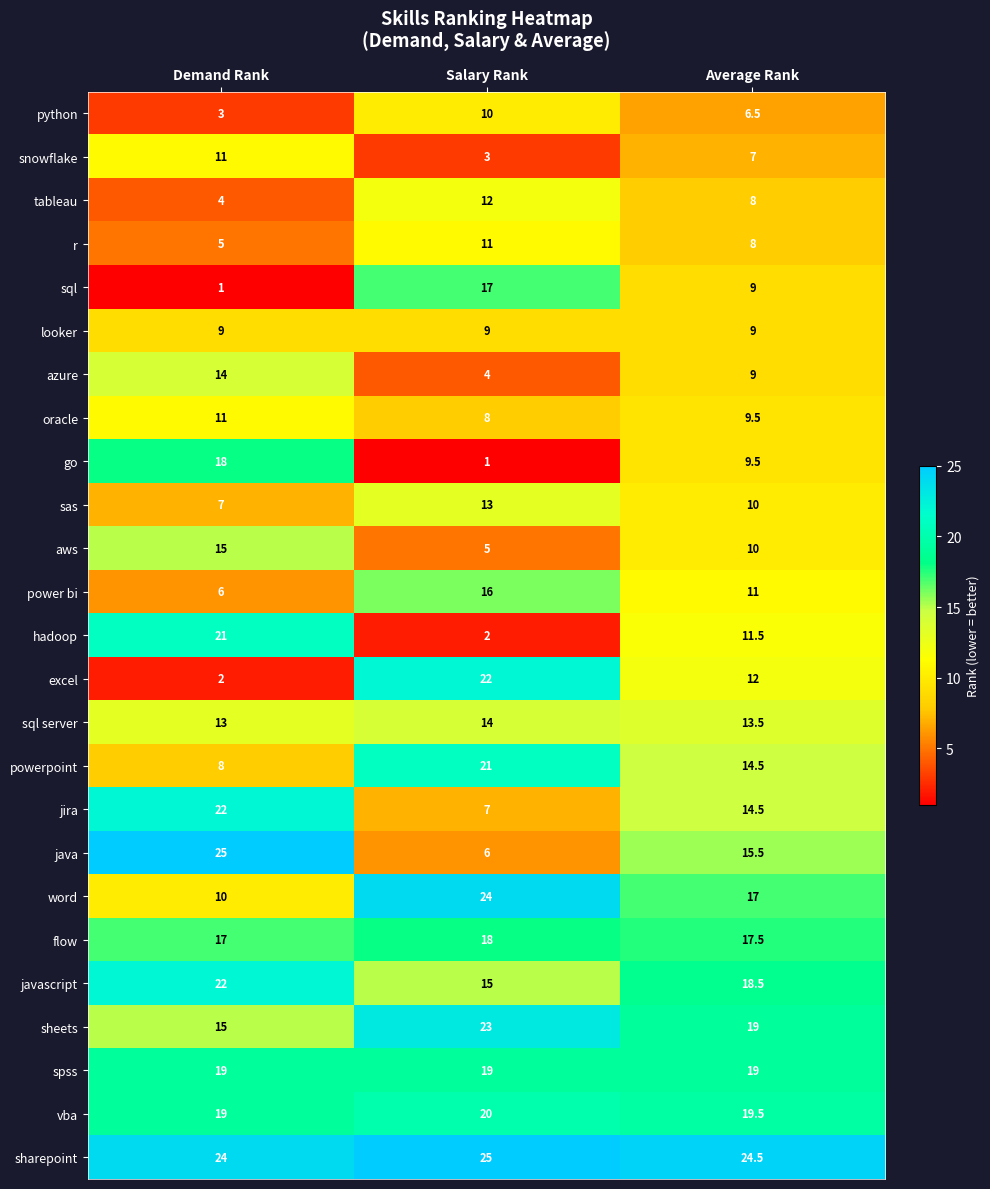

At Salary Rank, list the series in order from smallest to largest.

go, hadoop, snowflake, azure, aws, java, jira, oracle, looker, python, r, tableau, sas, sql server, javascript, power bi, sql, flow, spss, vba, powerpoint, excel, sheets, word, sharepoint